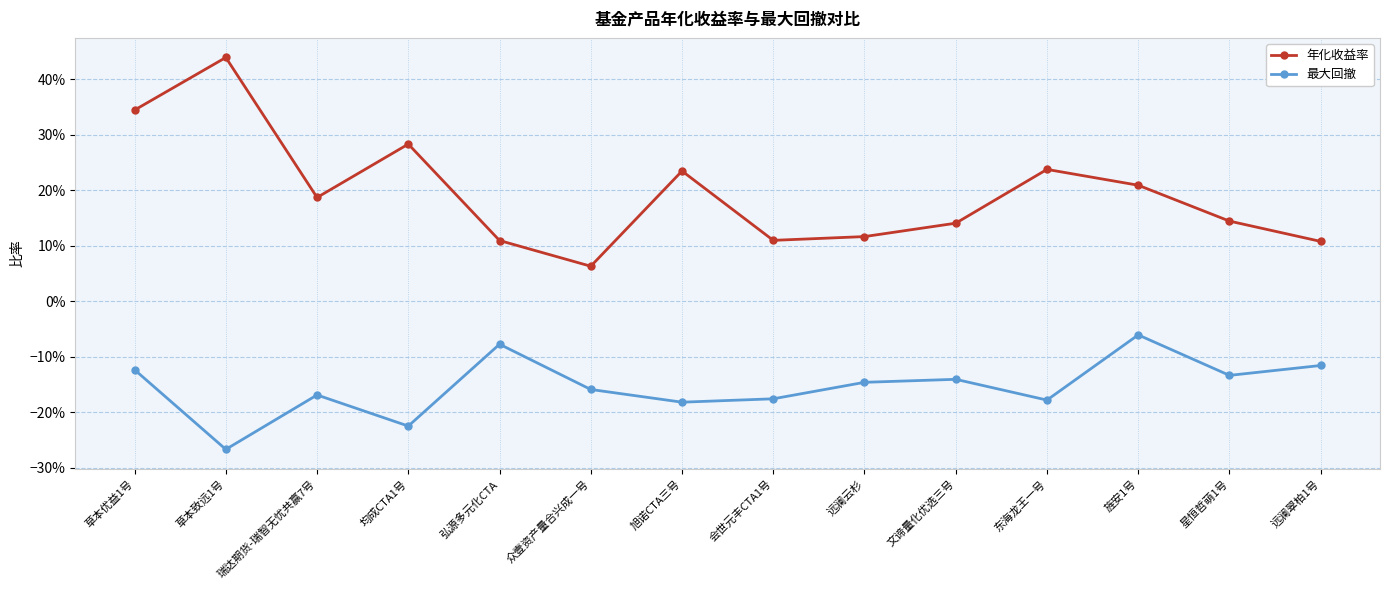

What is the minimum value shown in the chart?

-0.3